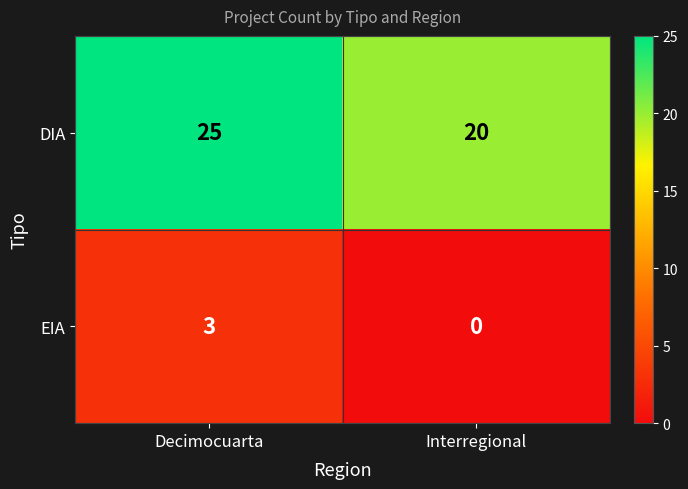

Reading right to left, transcribe all the data shown in this chart.

DIA: Interregional=20	Decimocuarta=25
EIA: Interregional=0	Decimocuarta=3